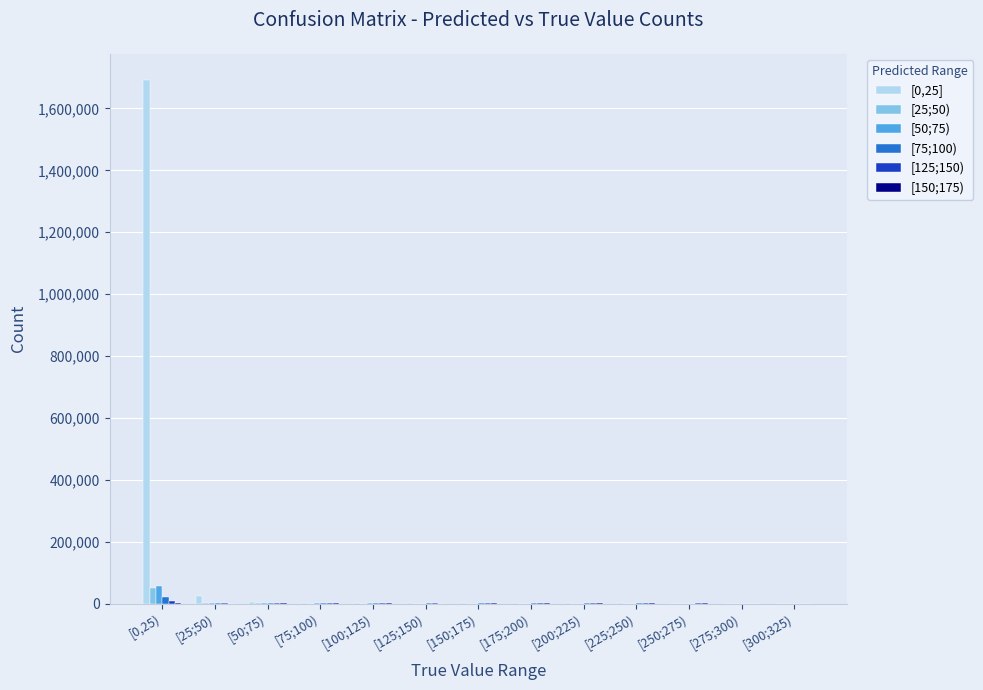

How many distinct data groups are displayed?

6